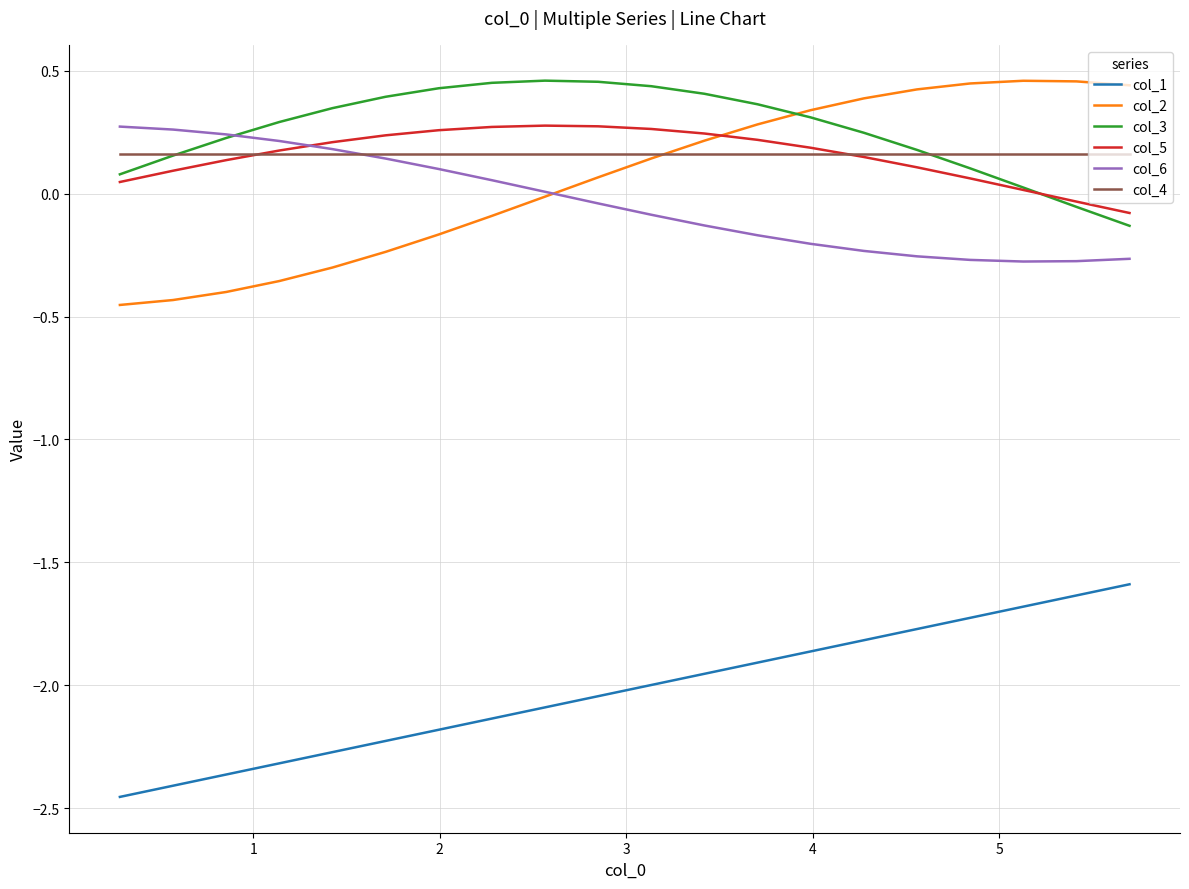

Which series has the widest spread of values?

col_2